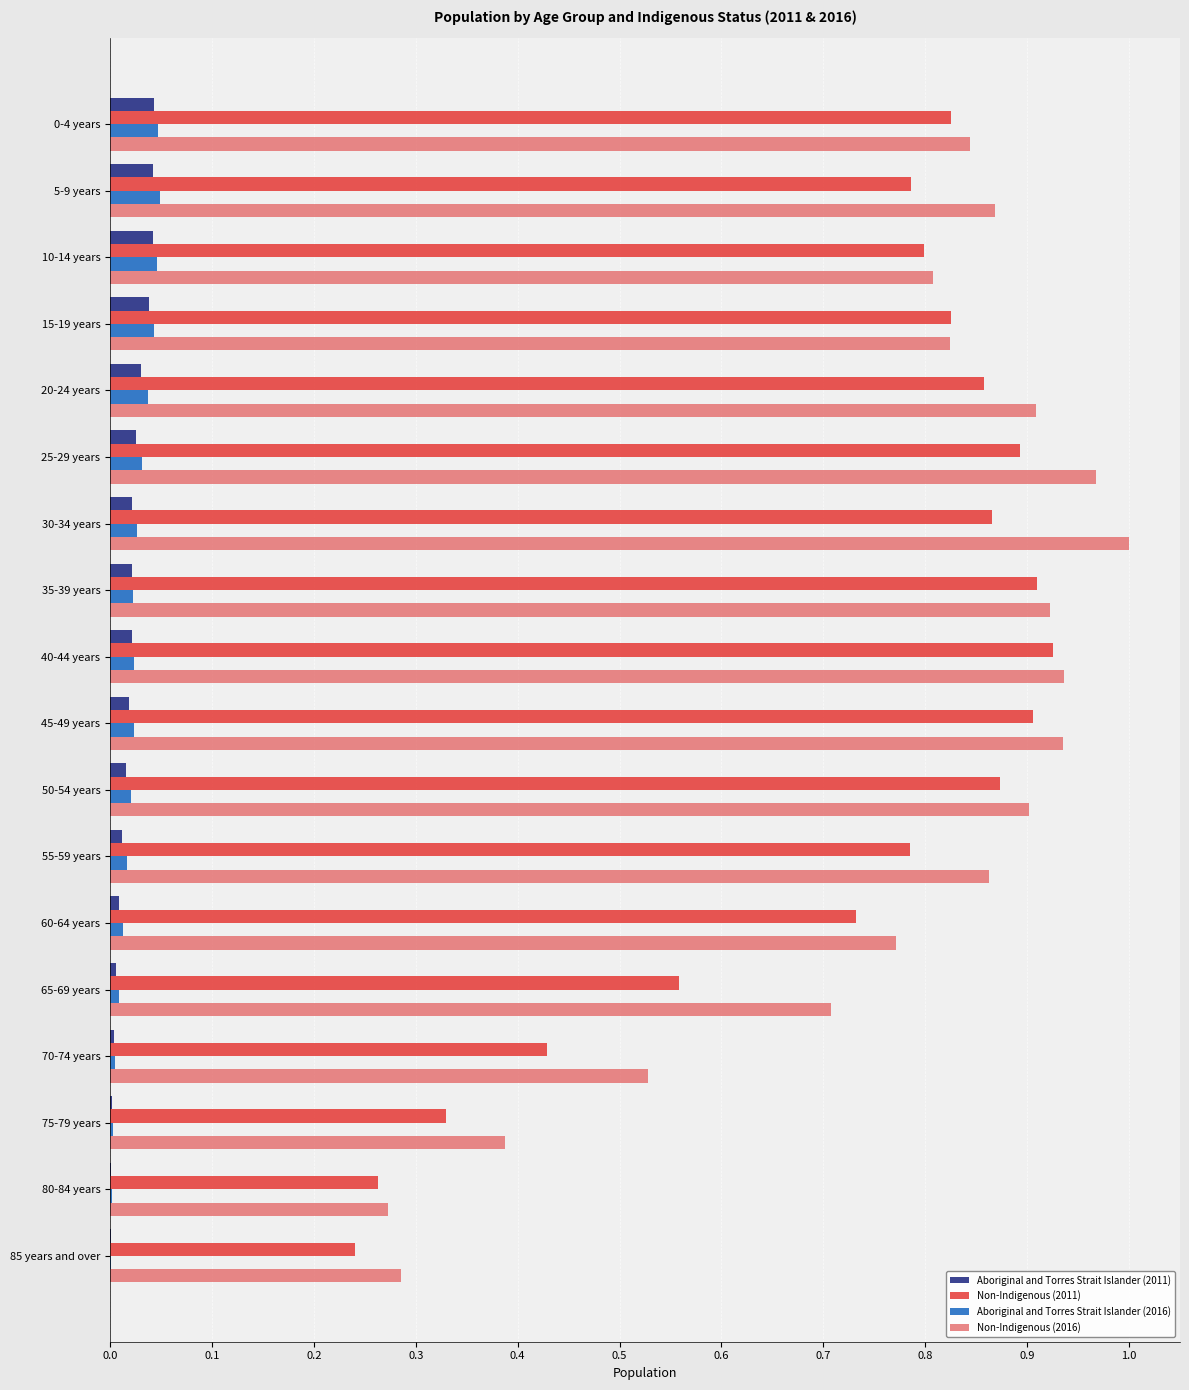

Which series has the largest total across all categories?

Non-Indigenous (2016)